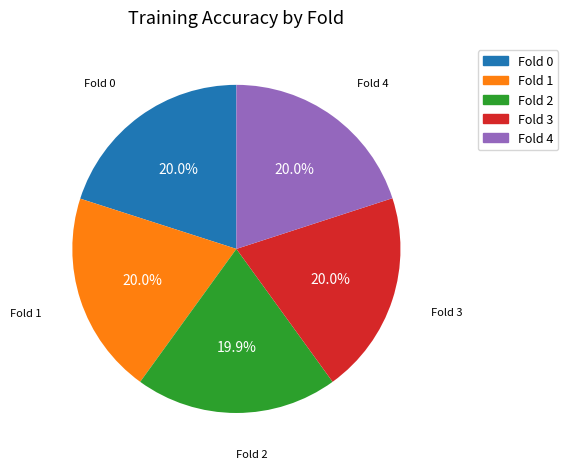

Does any single category account for the majority?

No